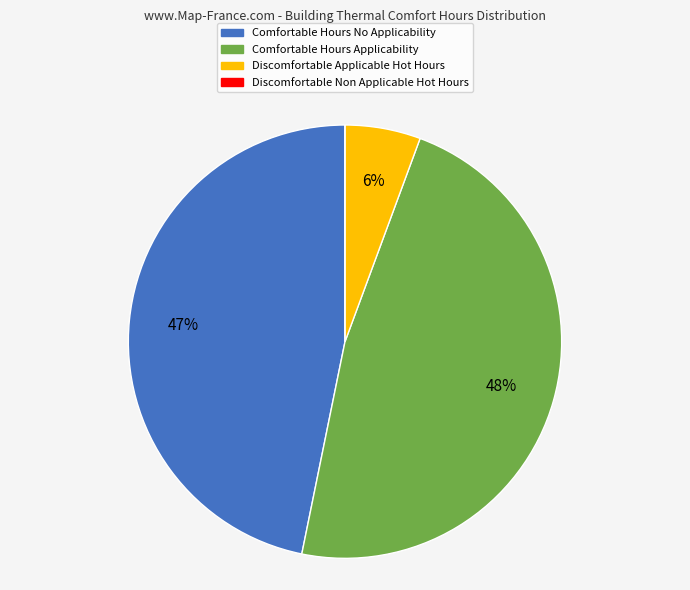

To the nearest percent, what is the average slice percentage?

25%